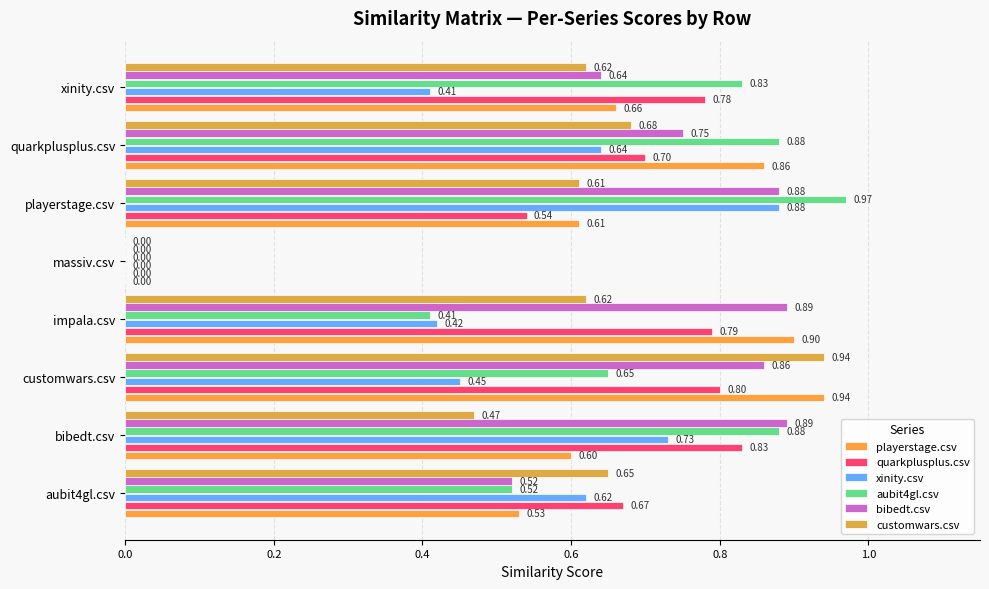

What is the average value of the playerstage.csv series?

0.6